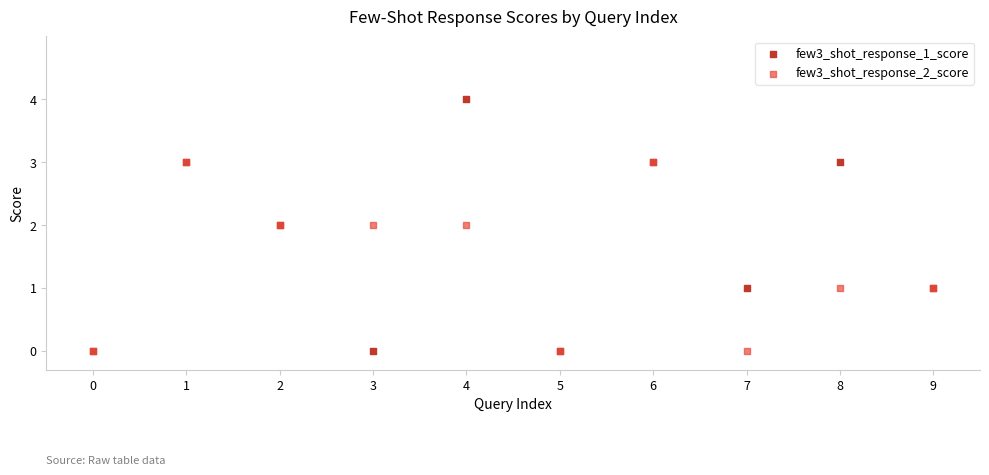

Which series reaches the maximum Y coordinate?

few3_shot_response_1_score